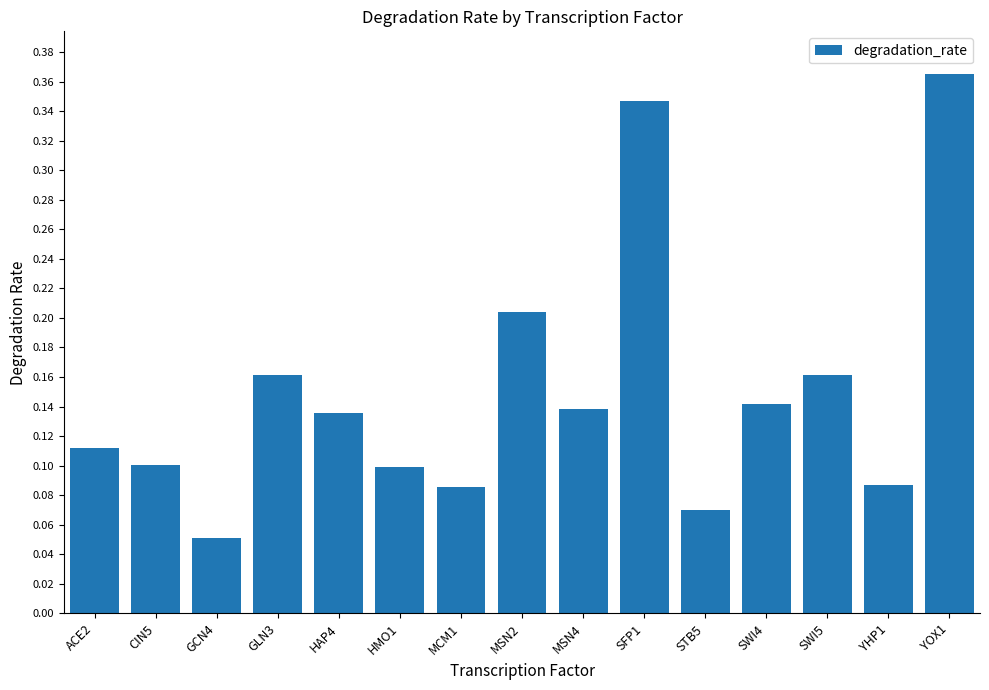

At which category does the chart reach its peak across all series?

YOX1